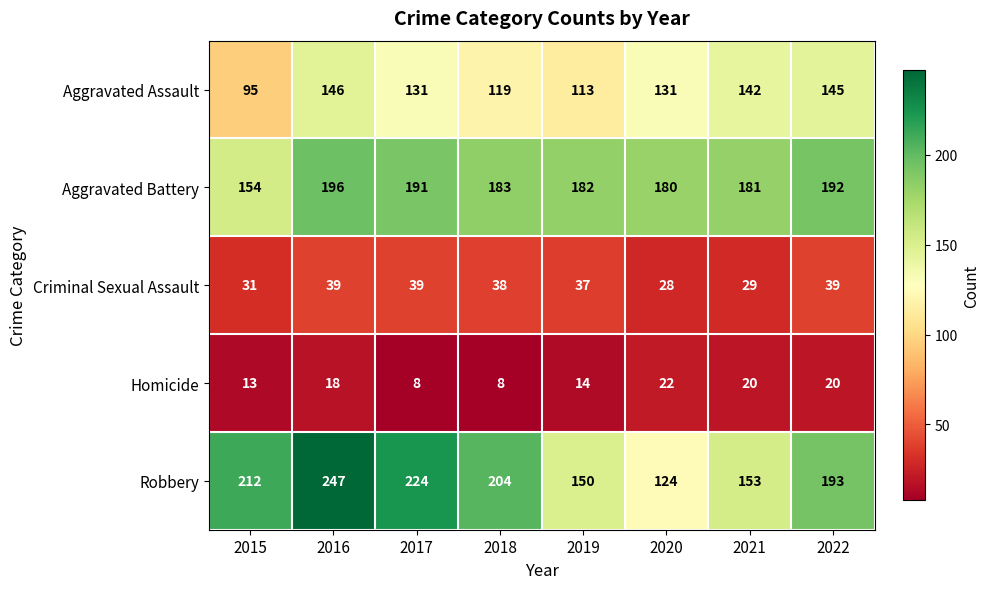

True or false: Homicide has a value of 8 at 2017.

True